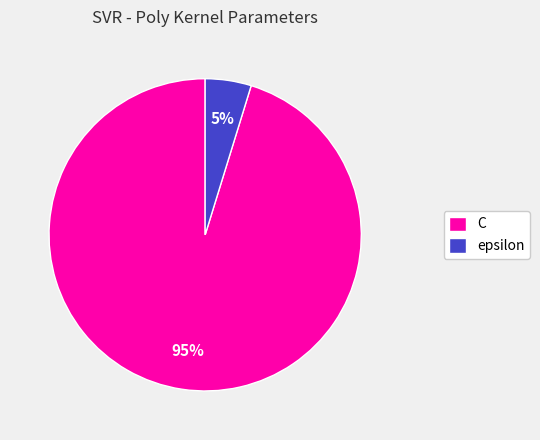

Is the sum of C and epsilon greater than half?

Yes